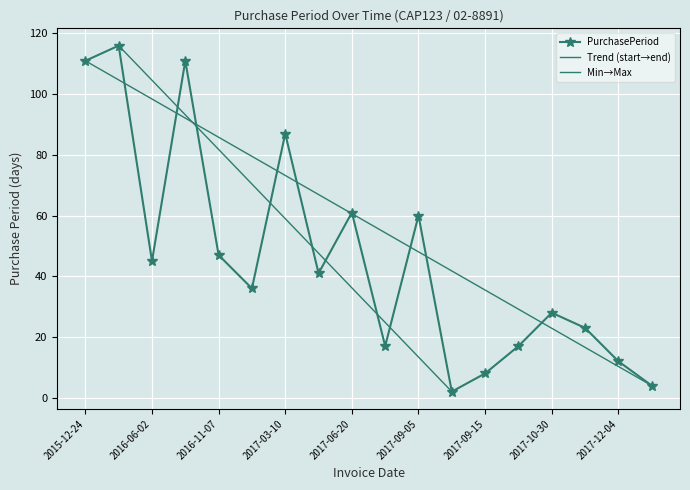

Reading left to right, extract all data points from this chart.

2015-12-24=111	2016-04-18=116	2016-06-02=45	2016-09-21=111	2016-11-07=47	2016-12-13=36	2017-03-10=87	2017-04-20=41	2017-06-20=61	2017-07-07=17	2017-09-05=60	2017-09-07=2	2017-09-15=8	2017-10-02=17	2017-10-30=28	2017-11-22=23	2017-12-04=12	2017-12-08=4